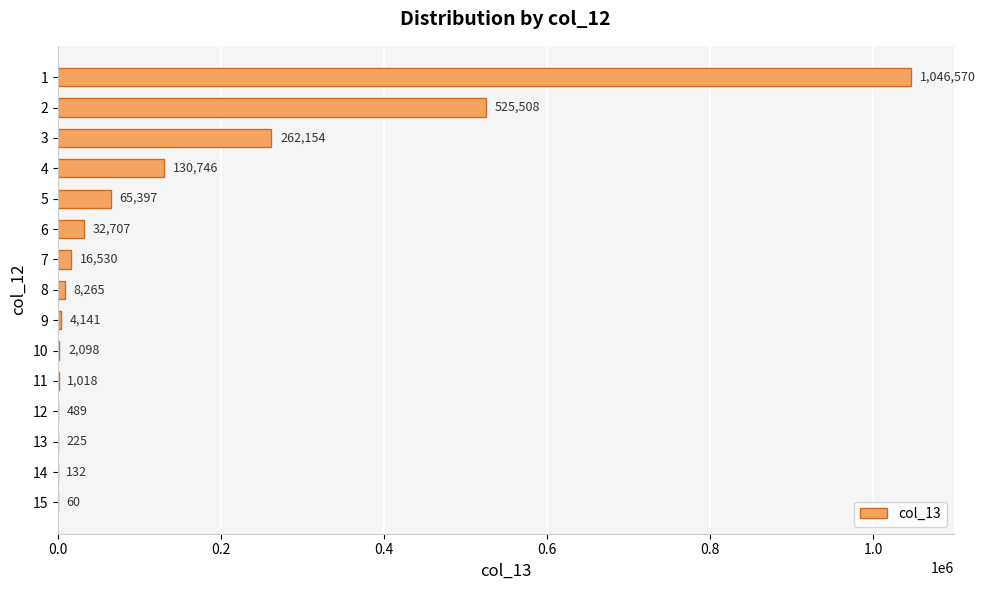

Read the value at 10.

2098